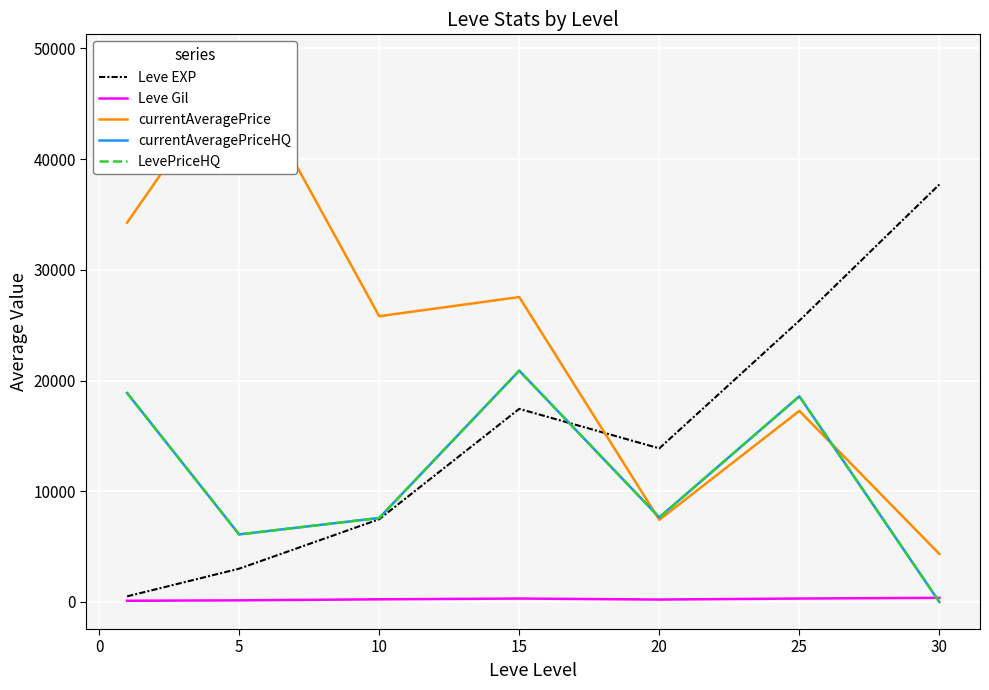

Is the value of currentAveragePrice at 25 greater than the value of Leve EXP at 15?

No